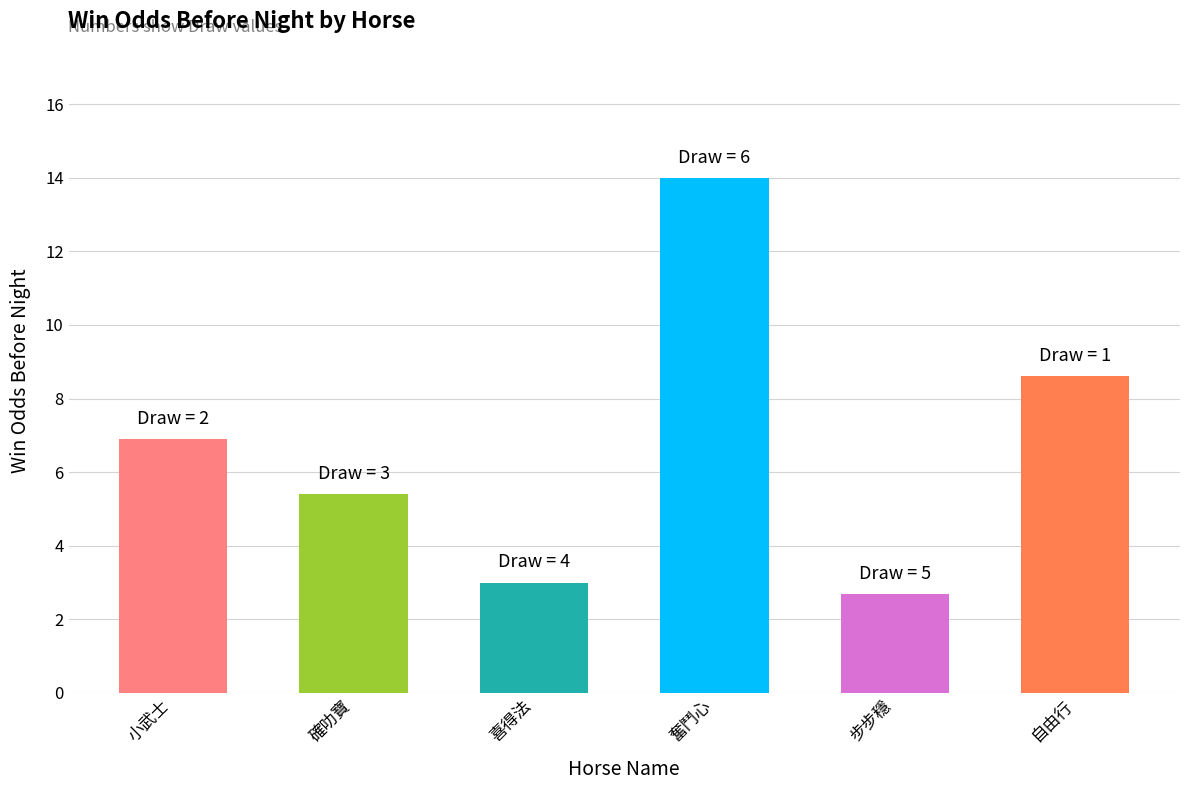

What is the change in value from 確叻寶 to 自由行?

+3.2